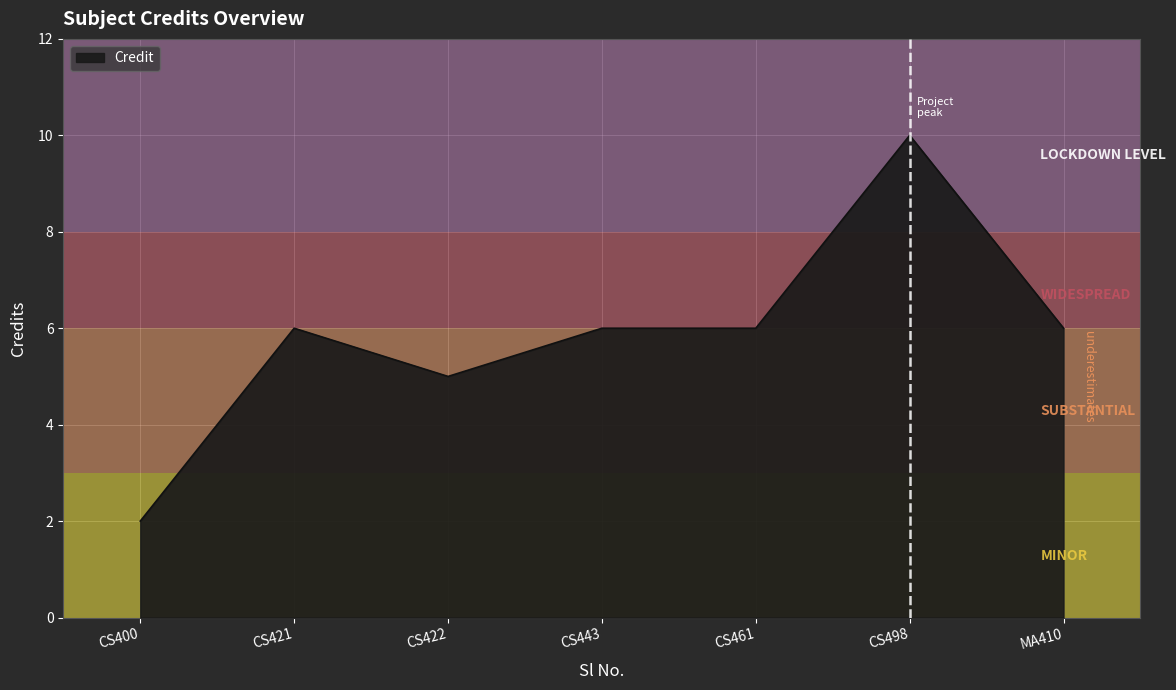

The value at CS422 is 5. True or false?

True